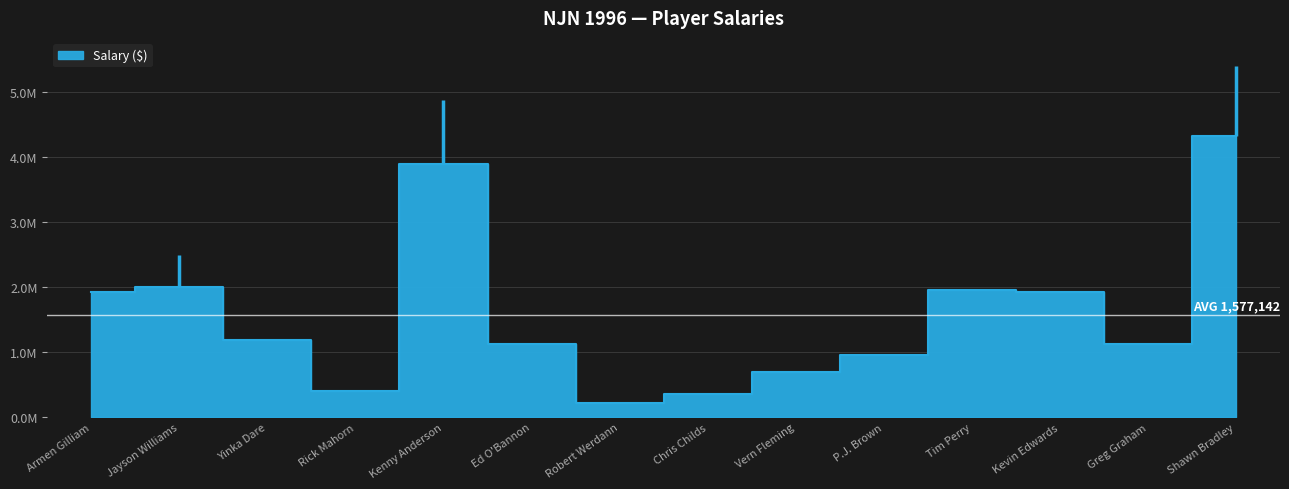

The value at Kenny Anderson is 1776342. True or false?

False